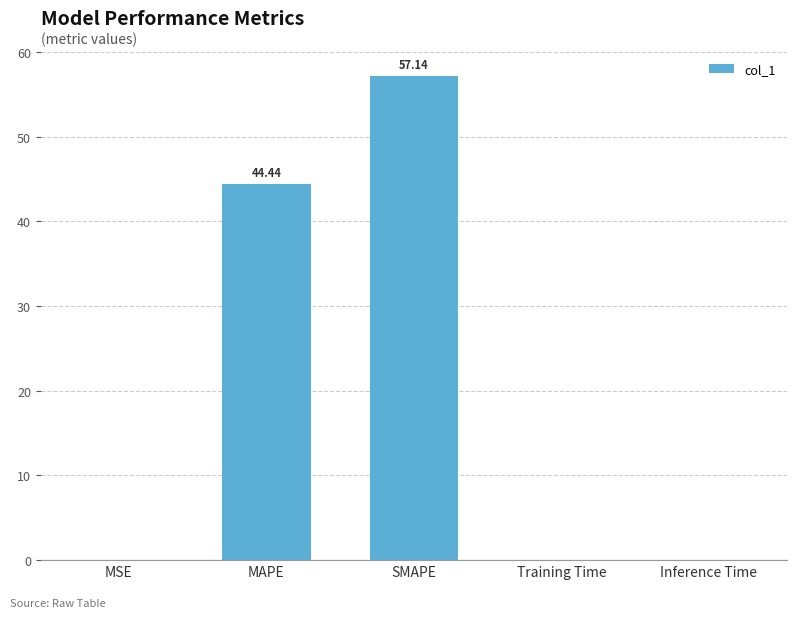

How many distinct data groups are displayed?

1